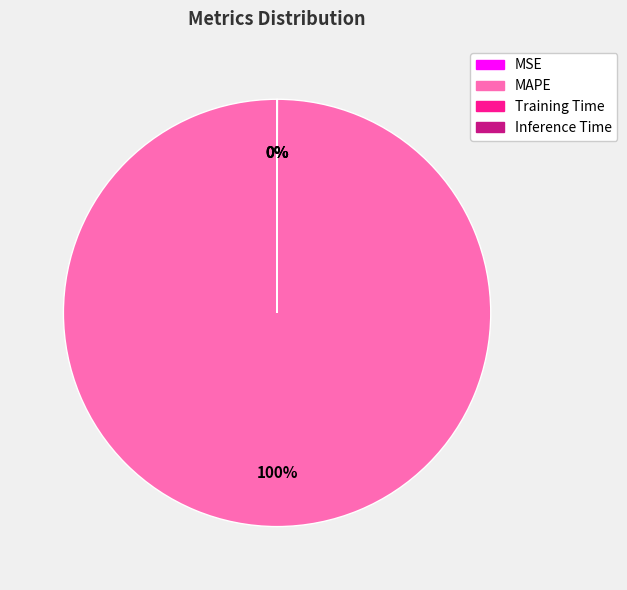

To the nearest percent, what is the average slice percentage?

25%